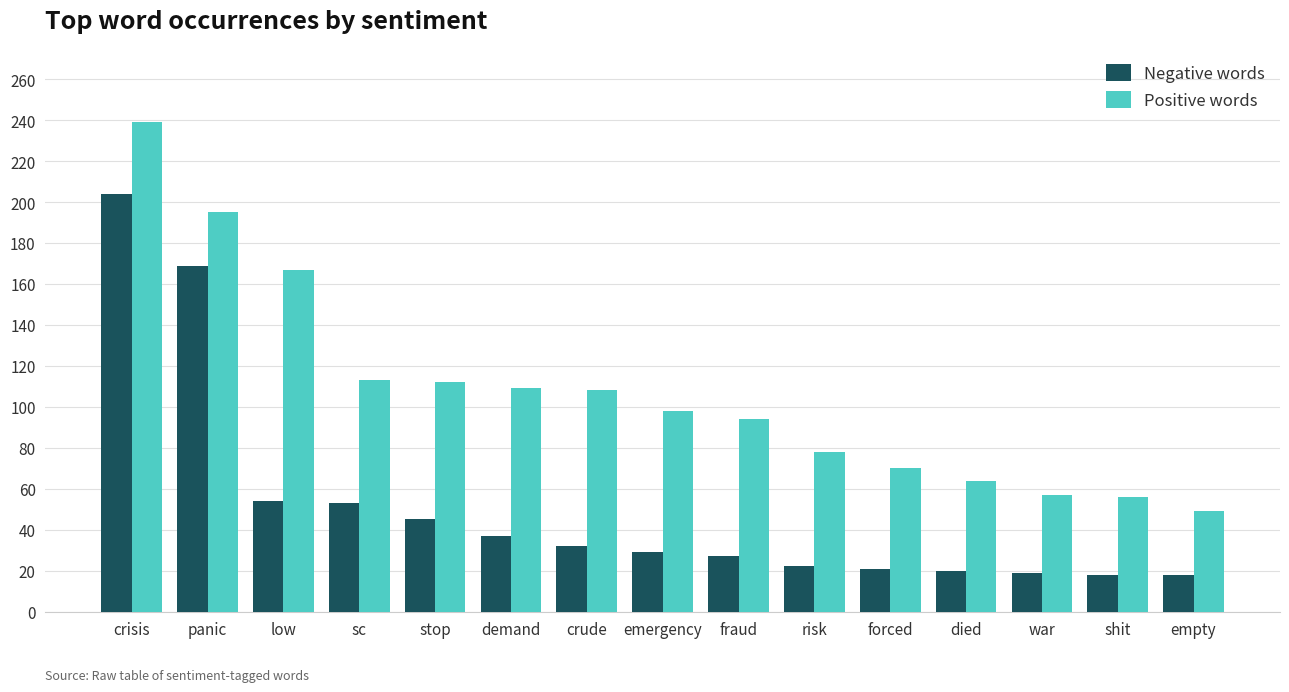

How many bars are there in each group?

2